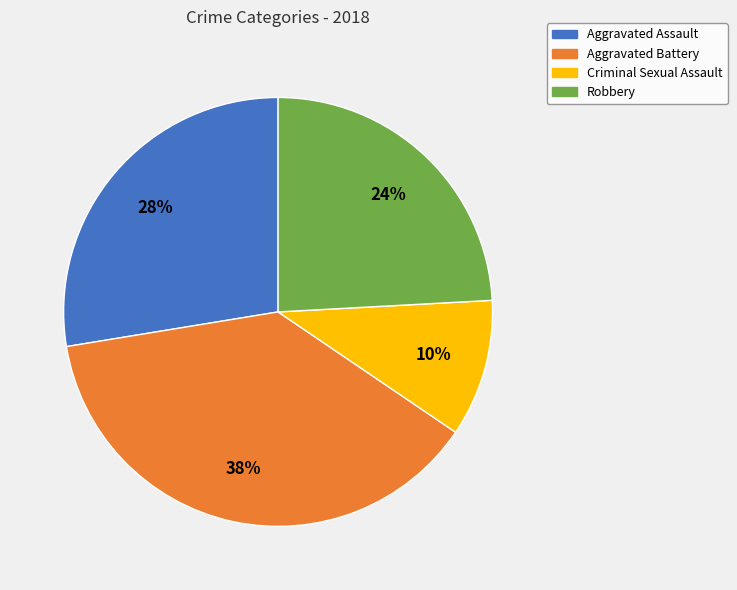

To the nearest percent, what portion does Aggravated Assault represent?

28%